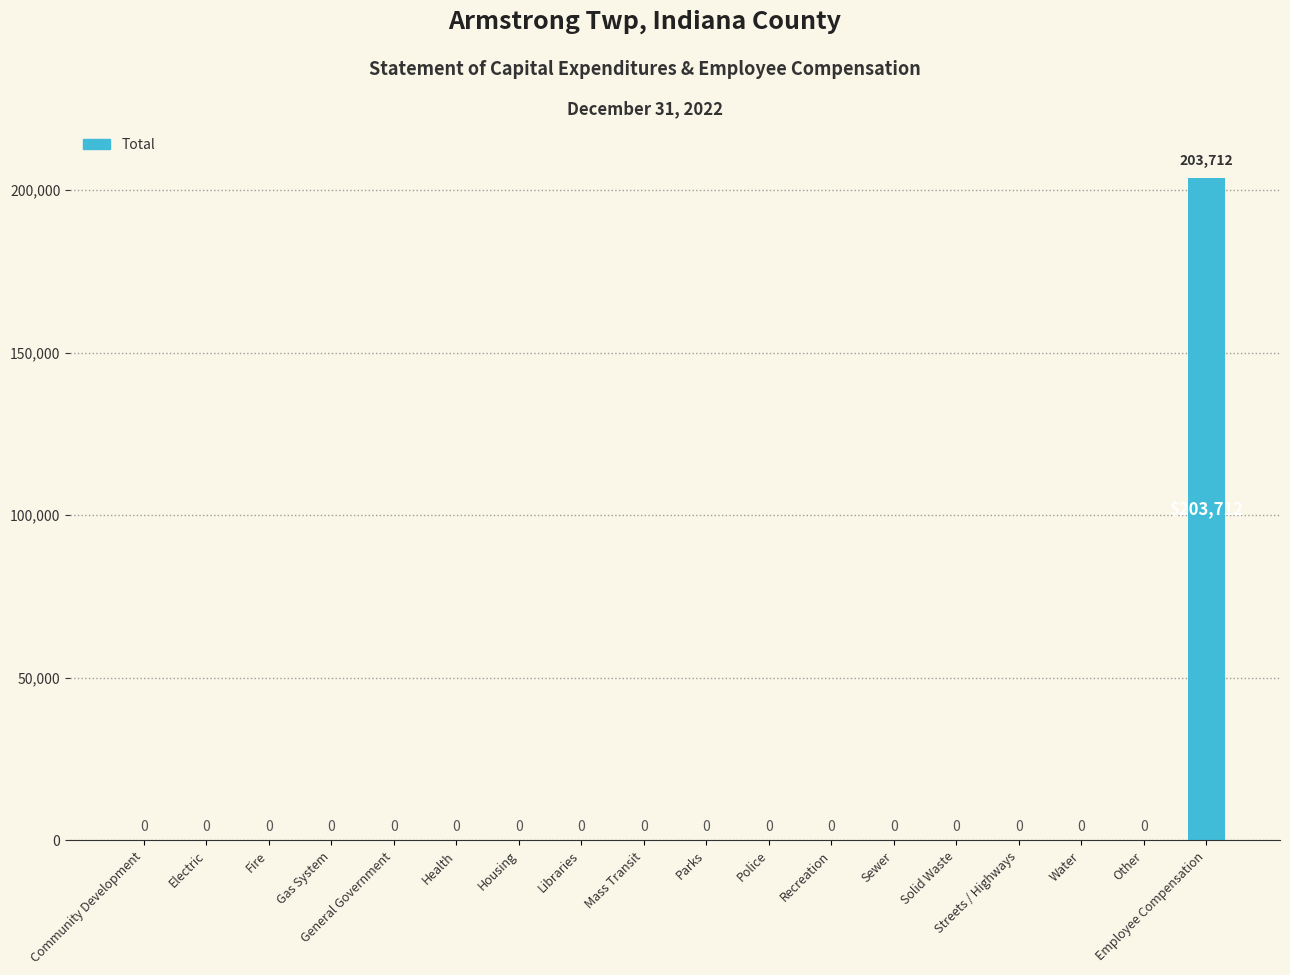

At which category does the chart reach its peak across all series?

Employee Compensation